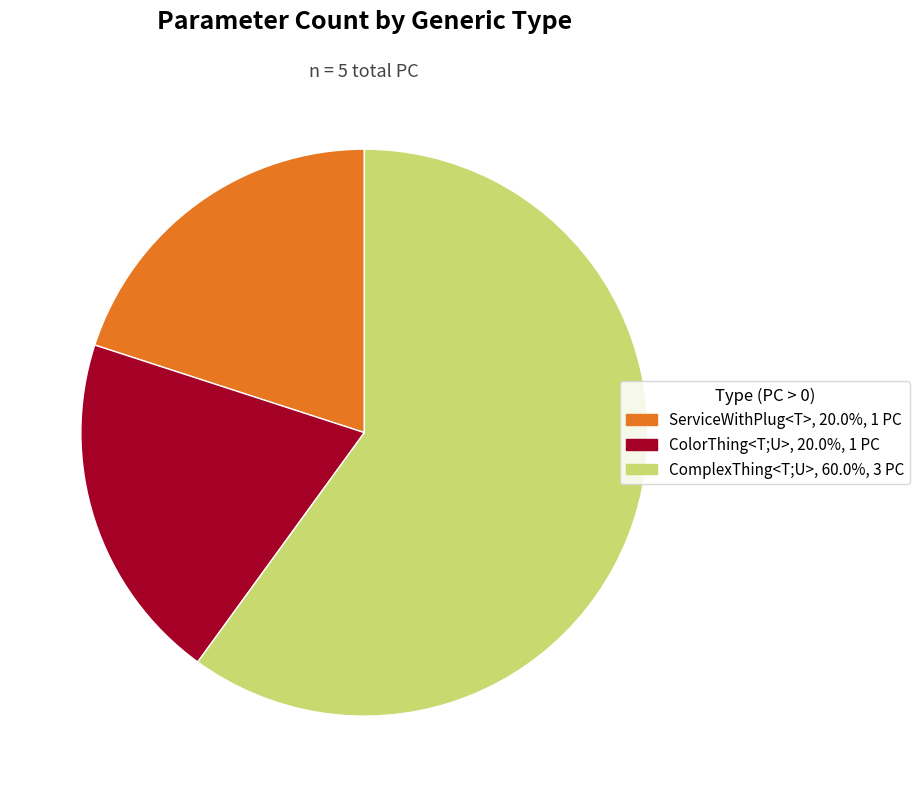

How many segments does this pie chart have?

3